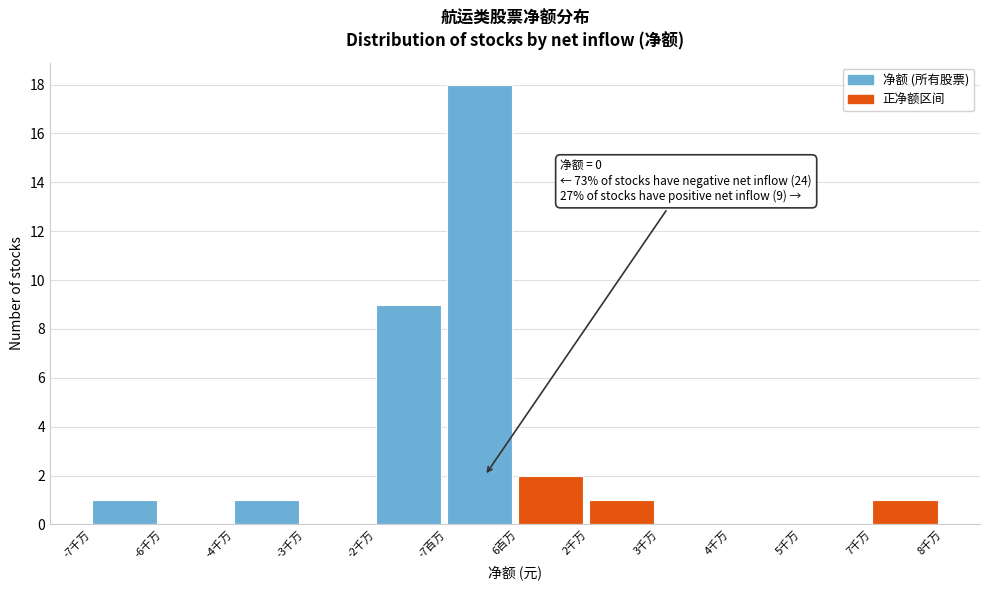

Reading left to right, transcribe all the data shown in this chart.

-7千万=1	-6千万=0	-4千万=1	-3千万=0	-2千万=9	-7百万=18	6百万=2	2千万=1	3千万=0	4千万=0	5千万=0	7千万=1